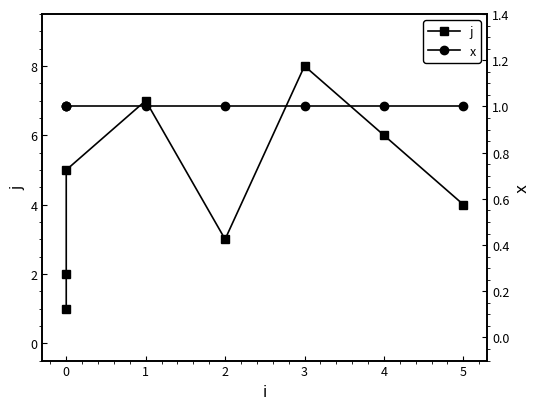

Does the chart have visible grid lines?

No